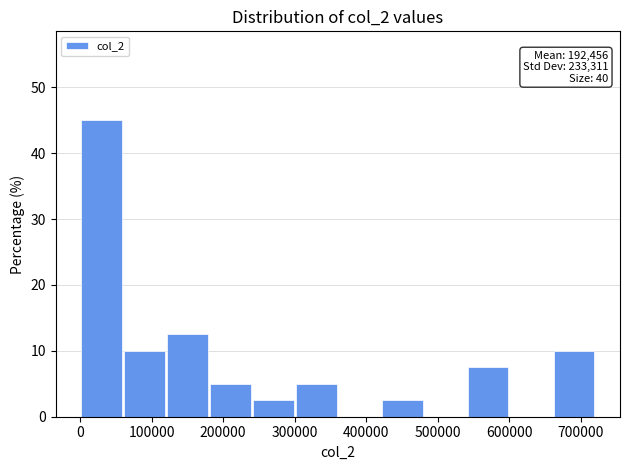

Which range on the x-axis has the tallest bar?

0 to 60000